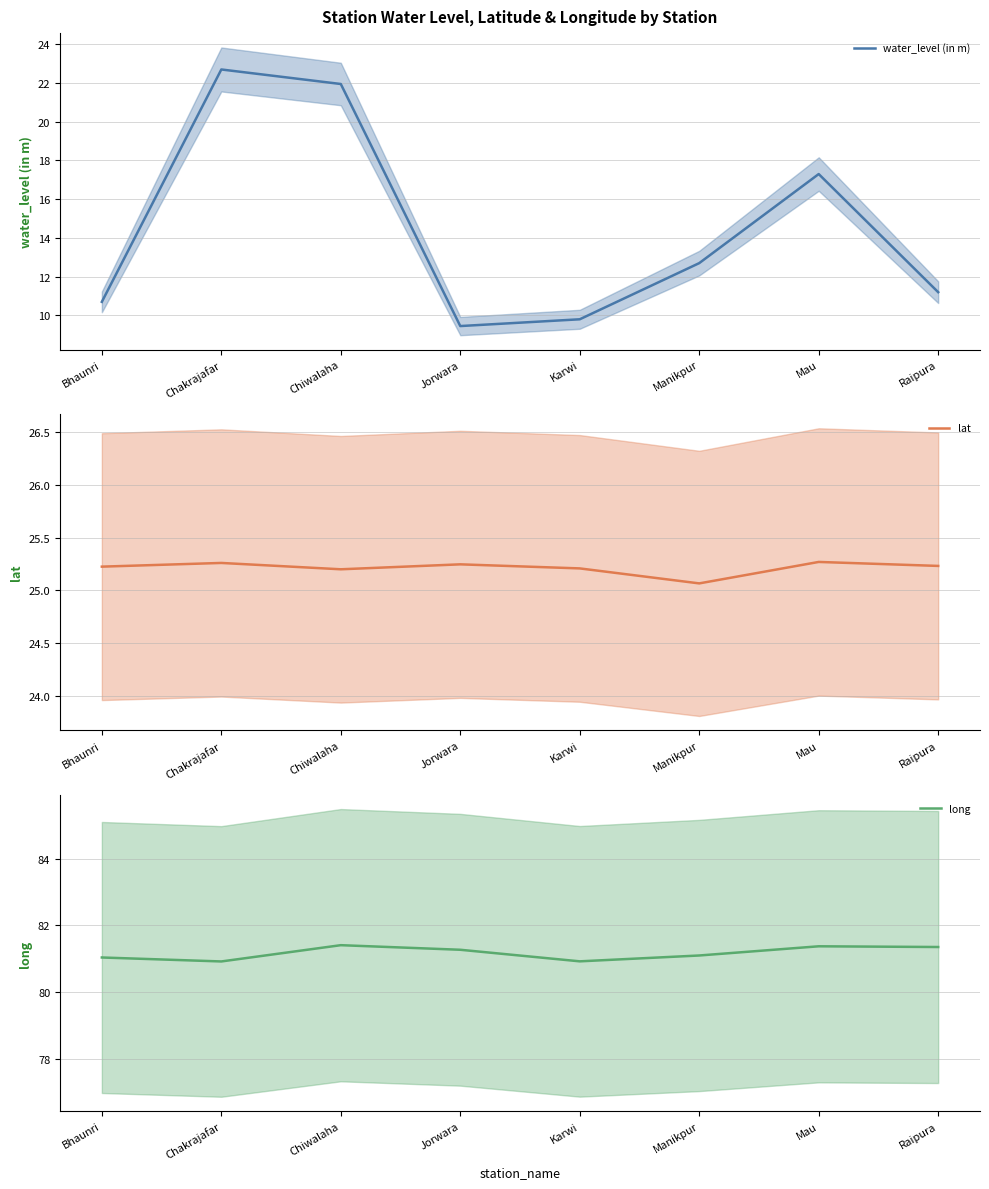

Rank the series at Mau from highest to lowest value.

long, lat, water_level (in m)